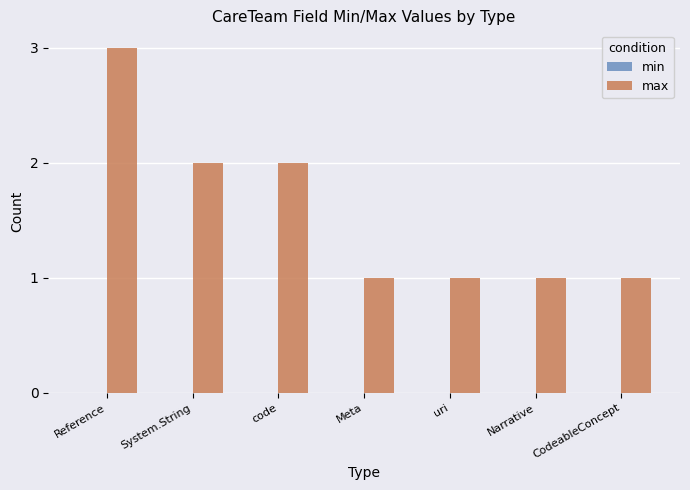

How many categories are shown in the chart?

7